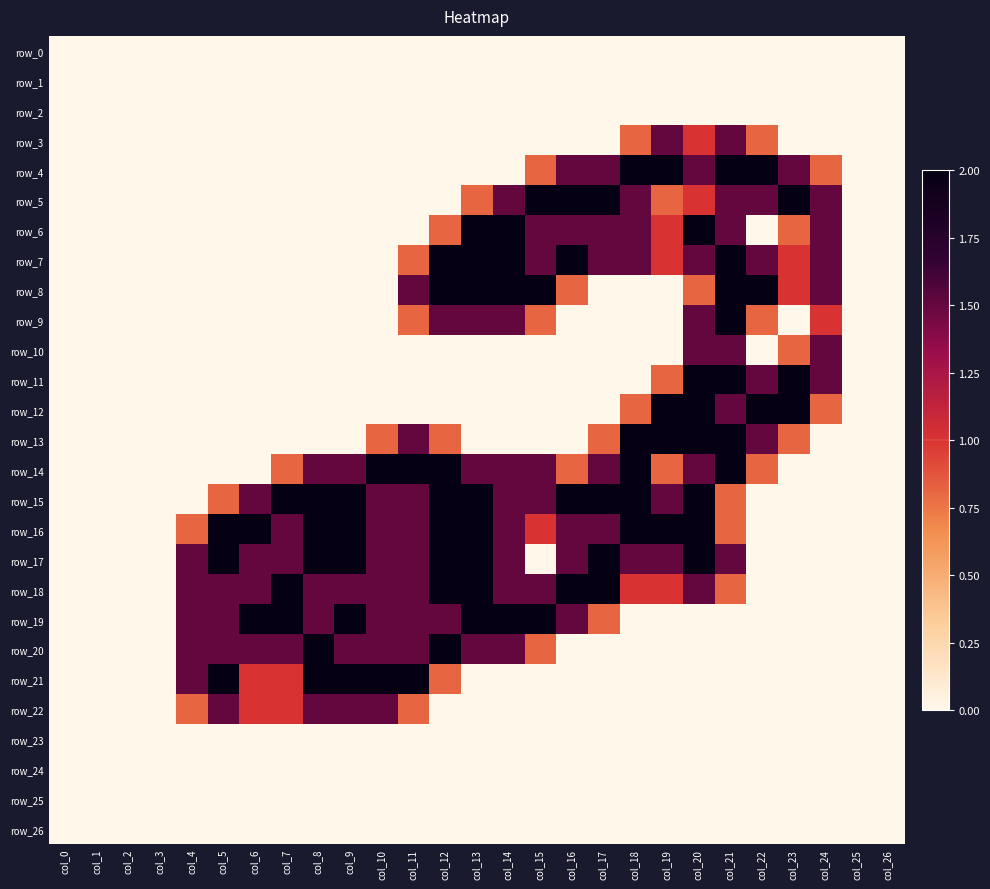

Is it true that row_21 equals 1.3 at col_26?

False